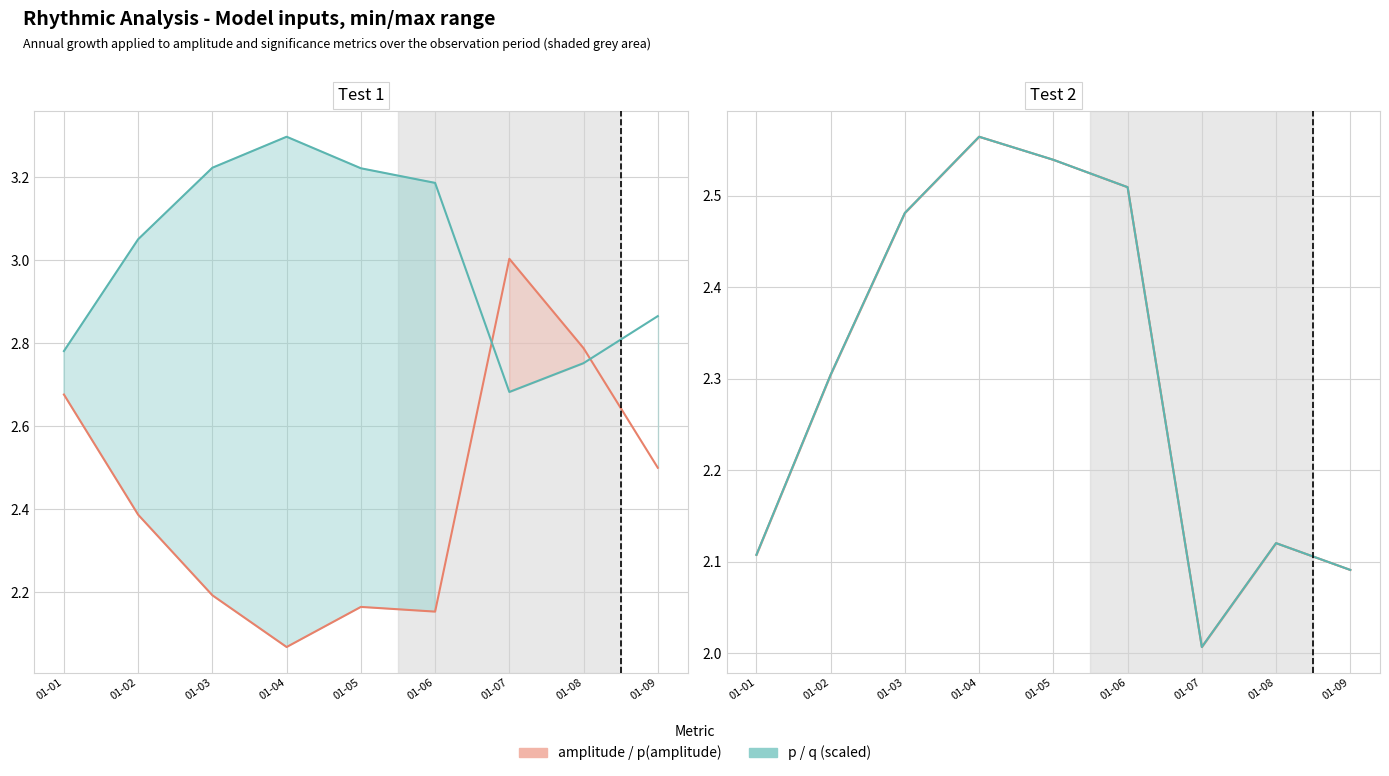

How many intersections are there between amplitude and p (scaled)?

2